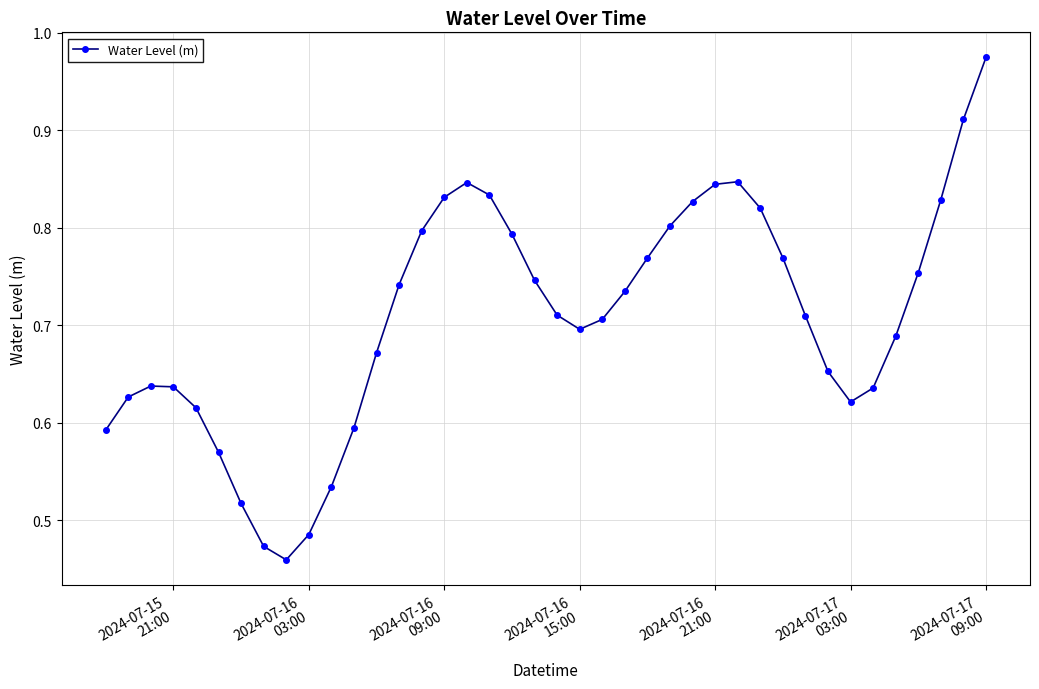

How many distinct data groups are displayed?

1